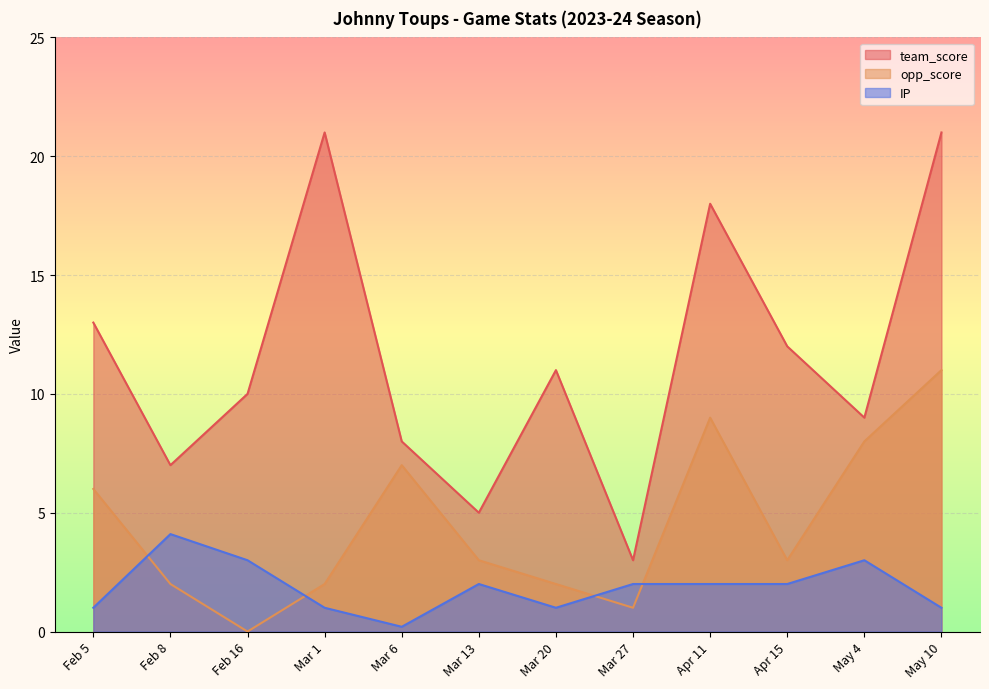

At which category does team_score reach its first local peak?

Mar 1